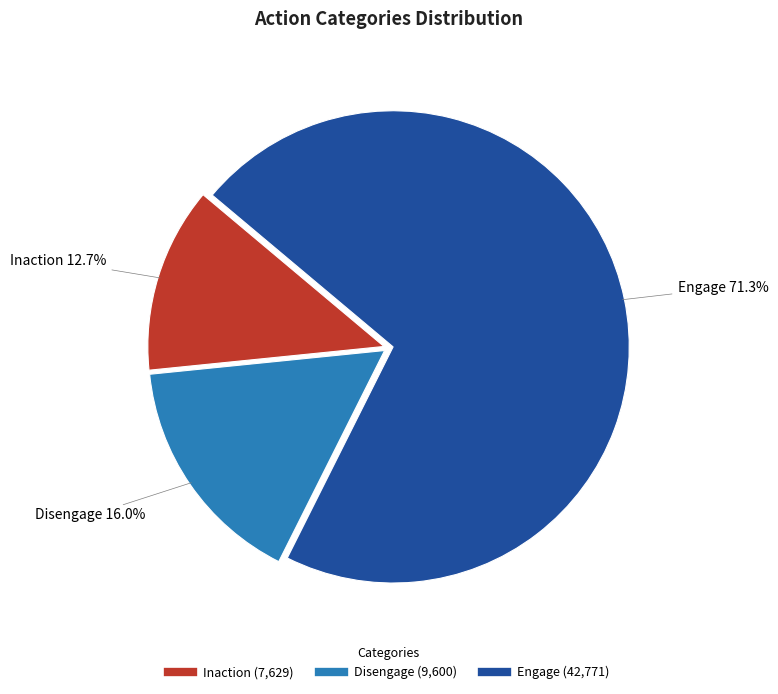

Does any single category account for the majority?

Yes